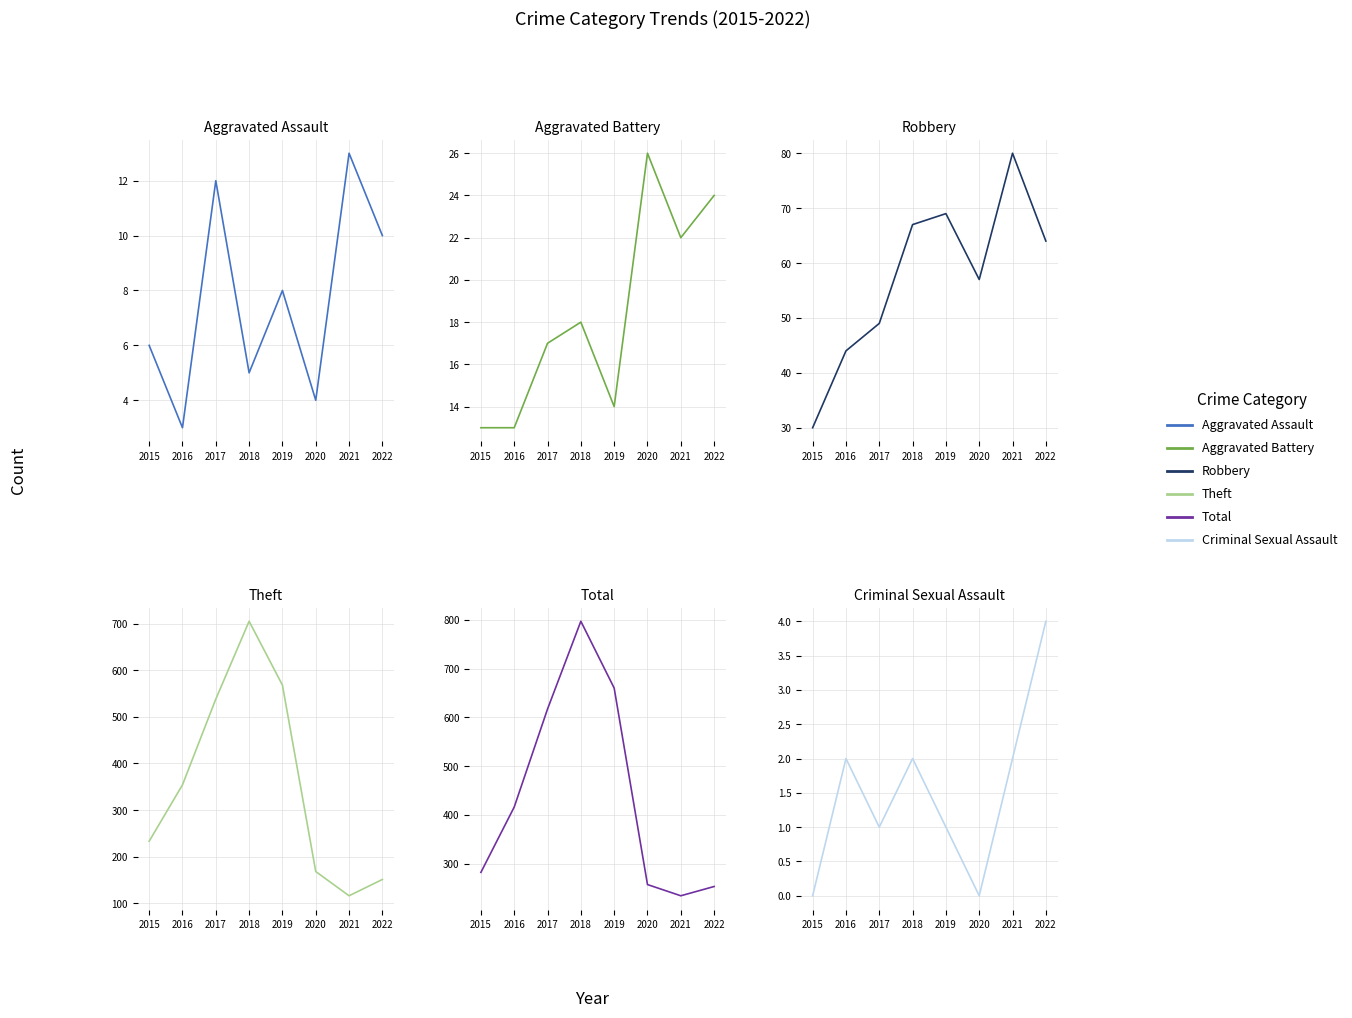

The value of Criminal Sexual Assault at 2016 is 2. True or false?

True